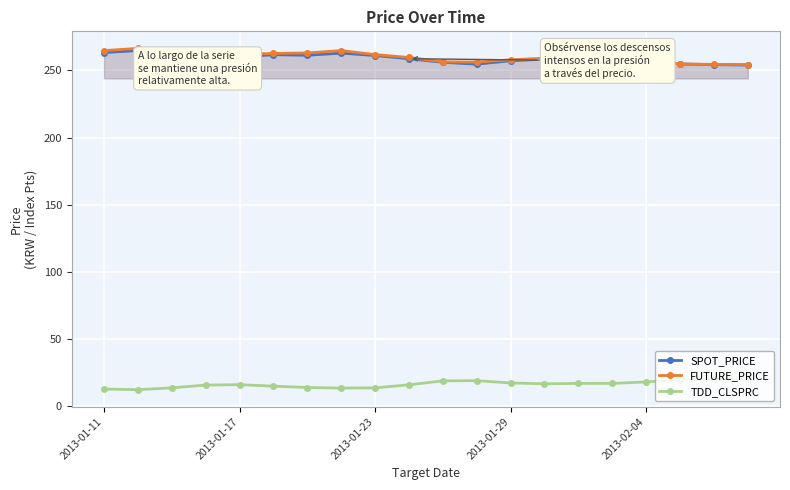

True or false: TDD_CLSPRC and FUTURE_PRICE cross at least once.

False